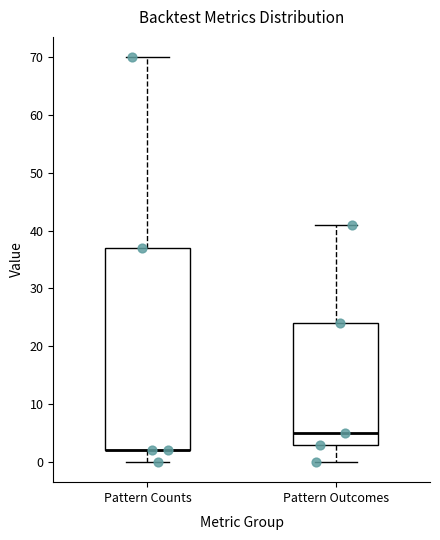

Reading left to right, transcribe this box plot: for each box, give where its median line is, the range the box spans, and where its two whiskers end, as read against the y-axis. The values are not printed on the chart, so give them approximately, as read against the axis.

Pattern Counts: median 2 (drawn on the box's lower edge), box 2 to 37, whiskers 0 to 70
Pattern Outcomes: median 5, box 3 to 24, whiskers 0 to 41